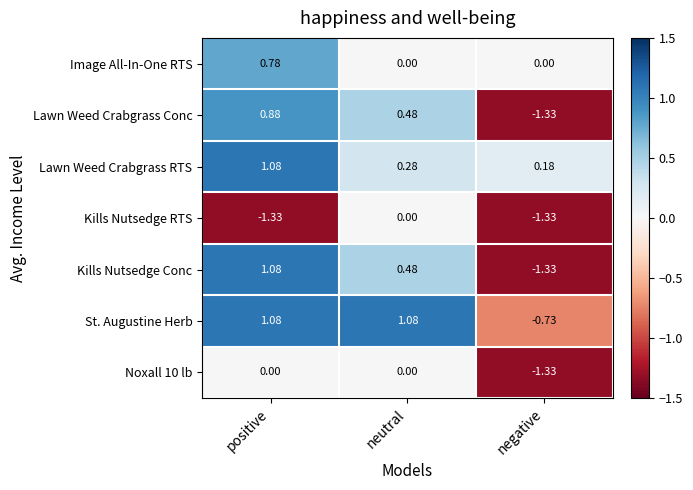

Between positive and negative, which series saw the biggest shift?

Kills Nutsedge Conc